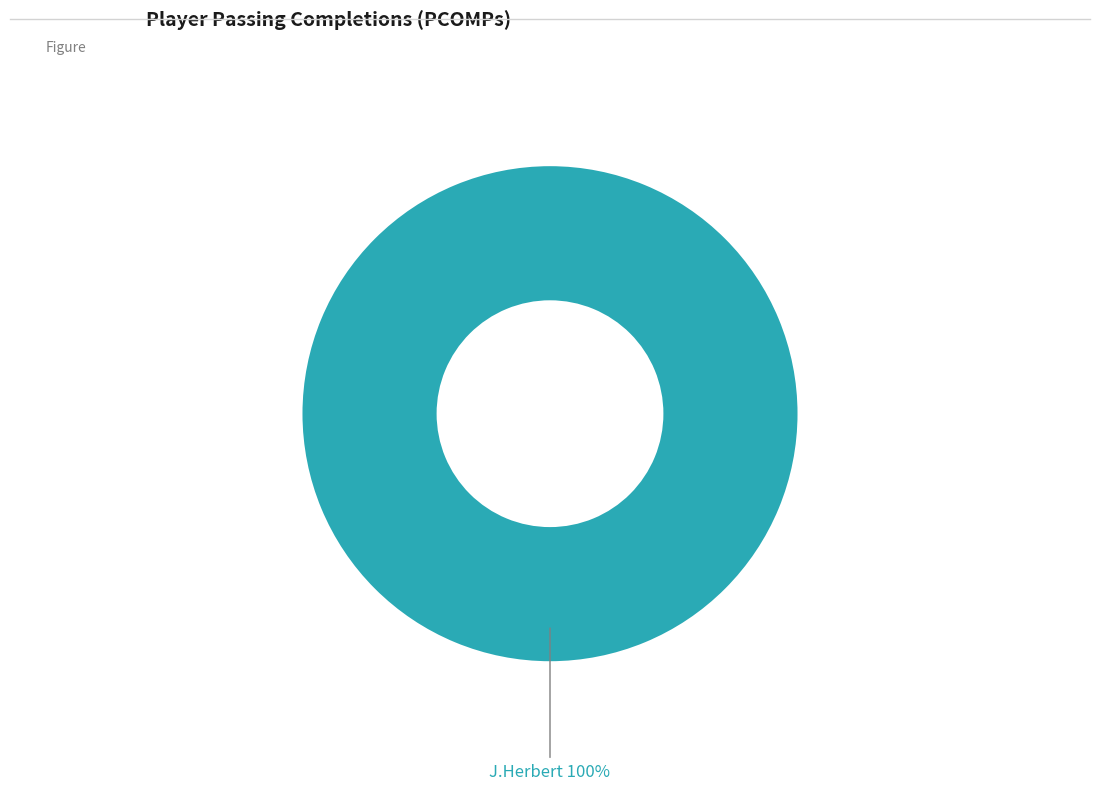

Is there a majority slice in this chart?

Yes